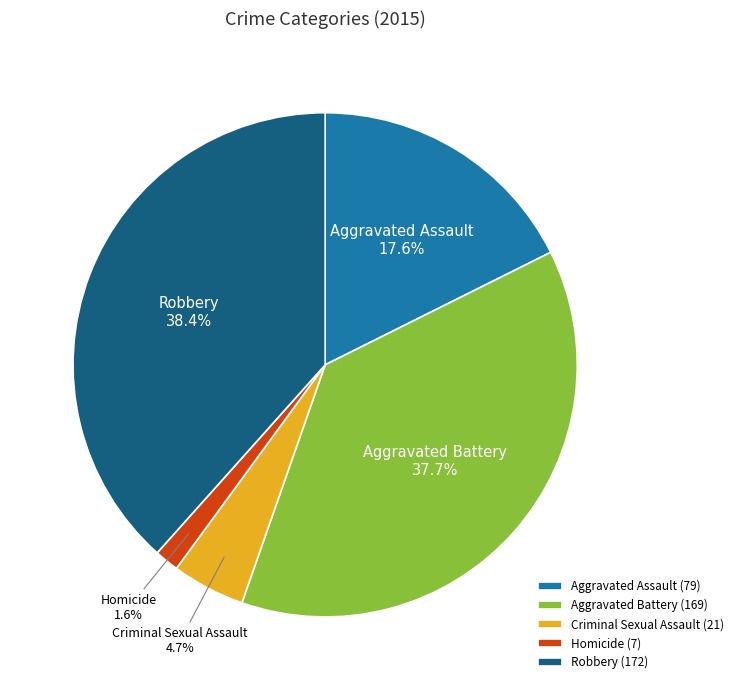

To the nearest percent, what percentage of the pie is Homicide?

2%